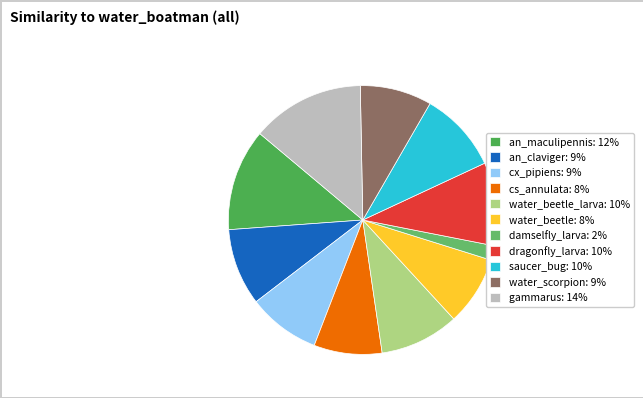

Count the number of slices in the pie.

11